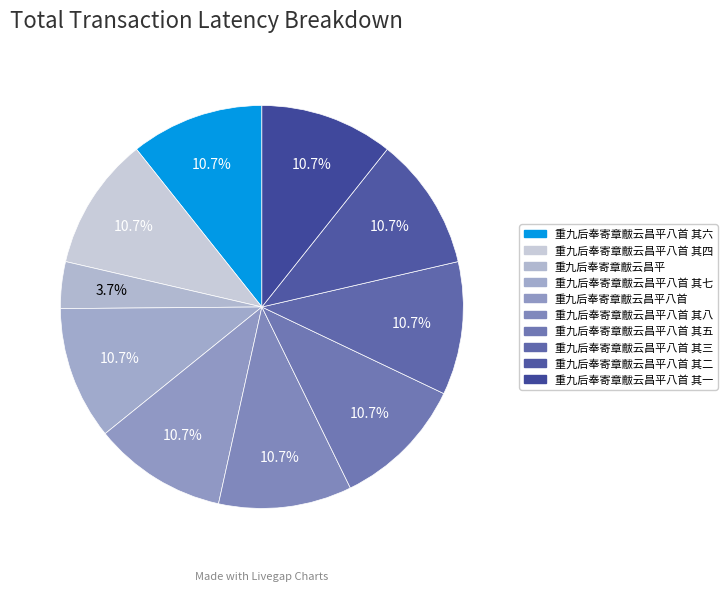

Rank the categories by value from lowest to highest.

重九后奉寄章黻云昌平, 重九后奉寄章黻云昌平八首 其一, 重九后奉寄章黻云昌平八首 其二, 重九后奉寄章黻云昌平八首 其三, 重九后奉寄章黻云昌平八首 其四, 重九后奉寄章黻云昌平八首 其五, 重九后奉寄章黻云昌平八首 其六, 重九后奉寄章黻云昌平八首 其七, 重九后奉寄章黻云昌平八首 其八, 重九后奉寄章黻云昌平八首